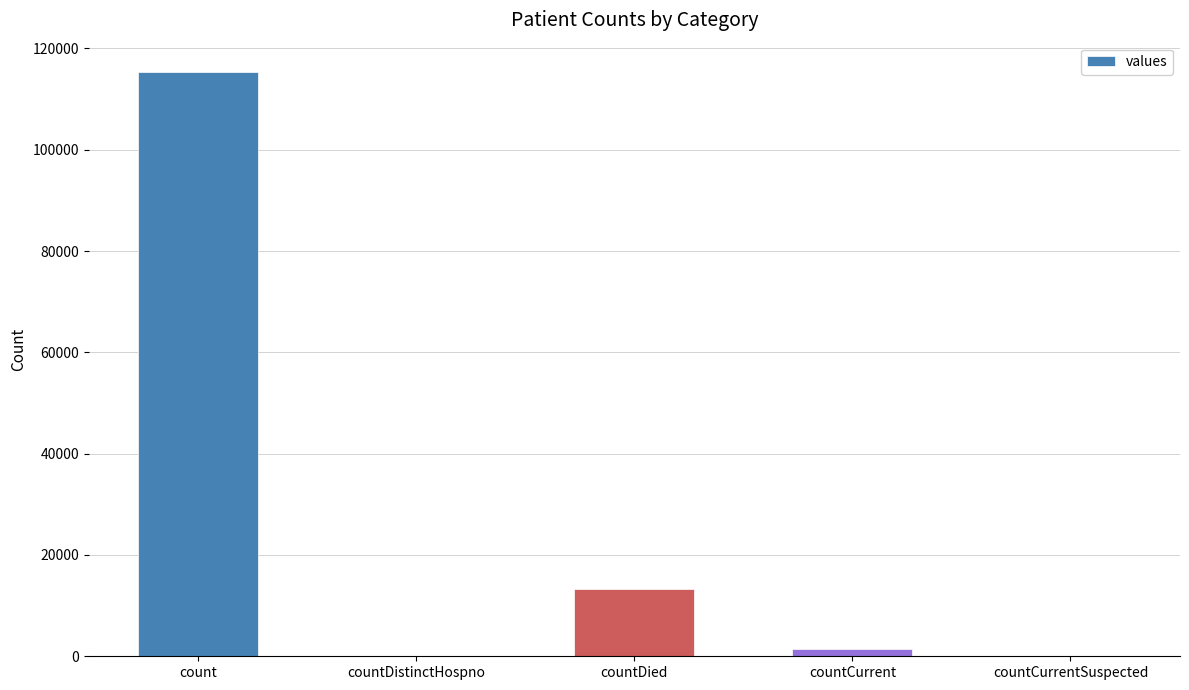

Are the bars horizontal?

No